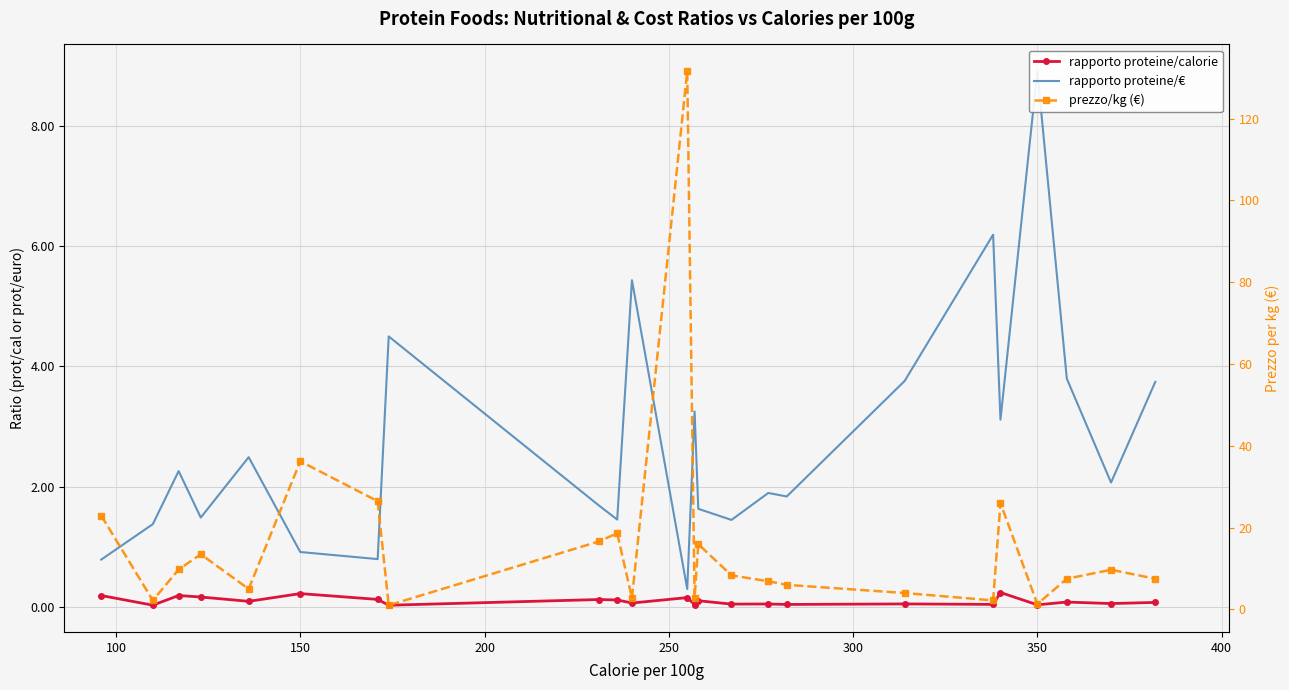

What is the highest value of the rapporto proteine/calorie series?

0.2